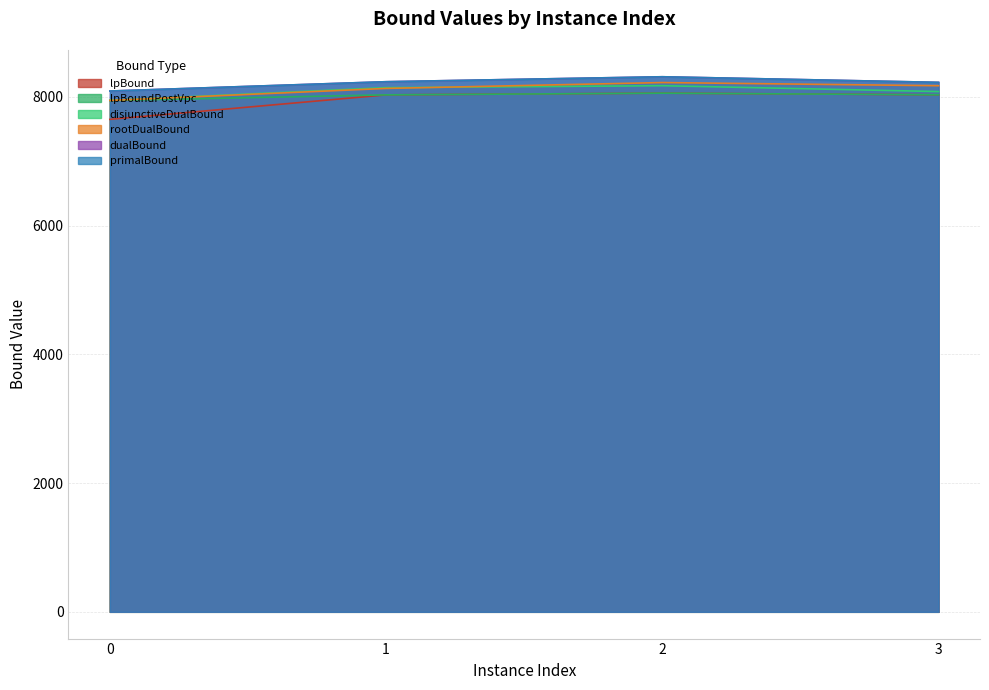

Reading left to right, extract all data points from this chart.

lpBound: 7649.9	8030.7	8057.2	8031.8
disjunctiveDualBound: 7945.9	8142.7	8172.9	8081.8
lpBoundPostVpc: 7943.0	8030.7	8057.2	8031.8
rootDualBound: 7944.0	8130.6	8221.9	8172.8
dualBound: 8090.0	8235.0	8312.0	8225.0
primalBound: 8090.0	8235.0	8312.0	8225.0